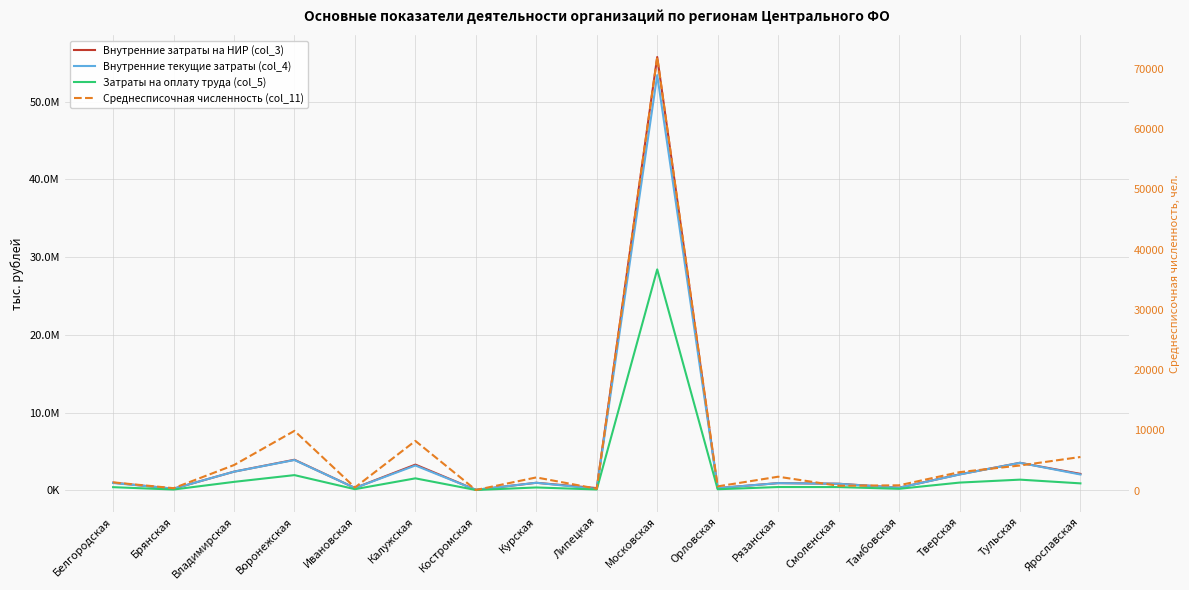

What position from the right is Калужская?

12